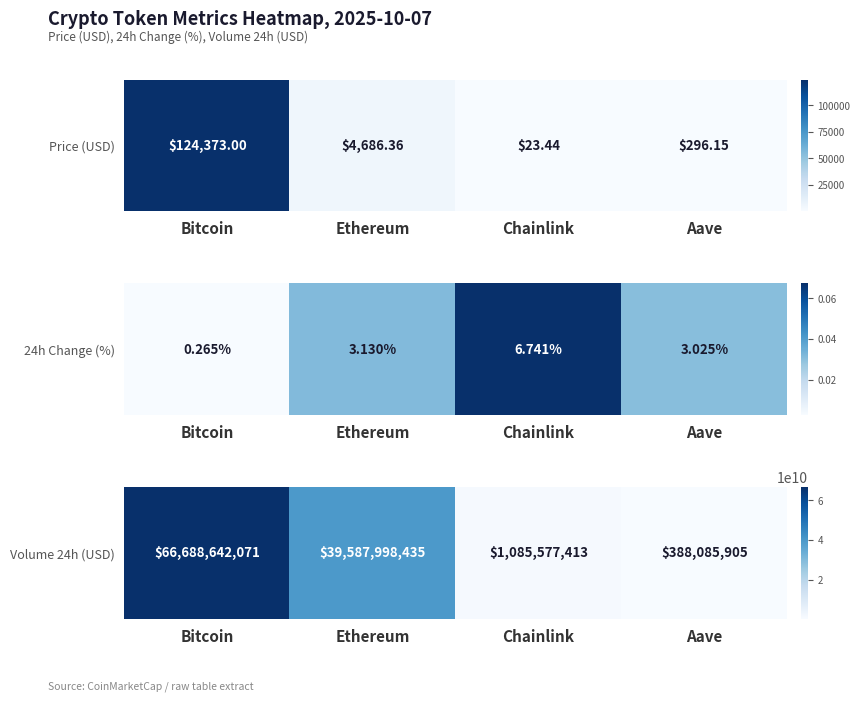

Which label corresponds to the largest value in the chart?

Bitcoin